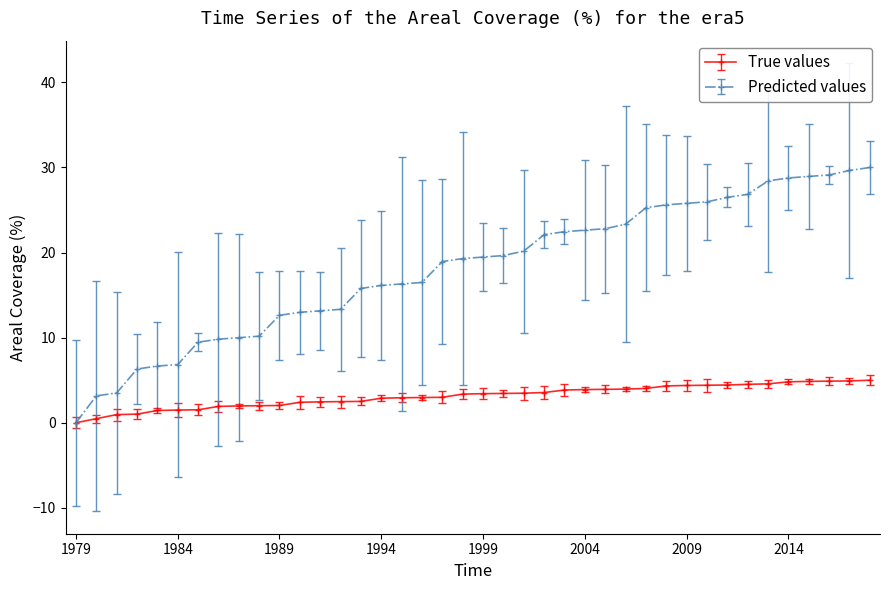

What is the value of the True values point at the 5th from the left?

1.4